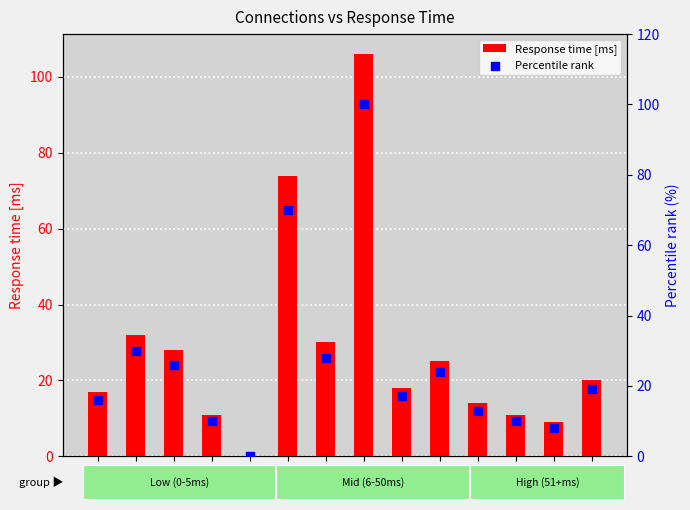

What is the total value across all series at 7?

58